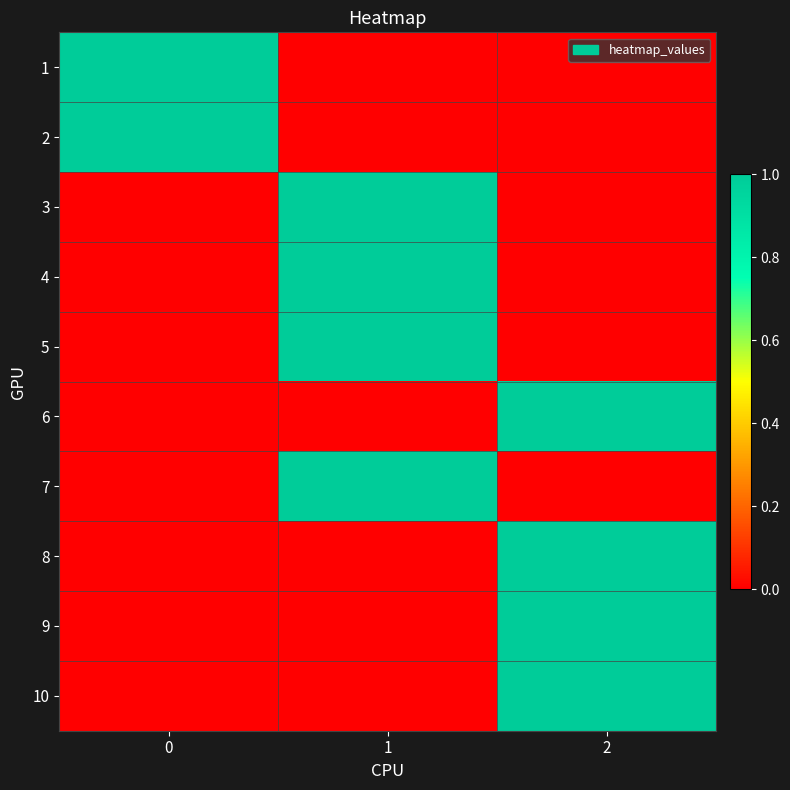

How many data points does each series have?

3